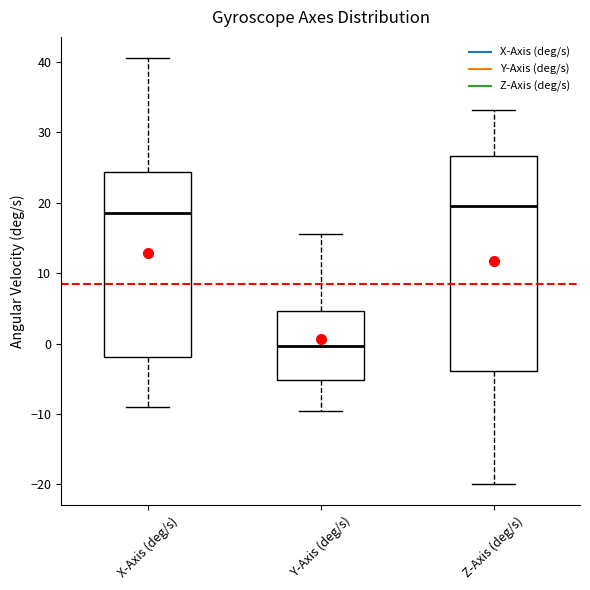

Reading left to right, read every box against the y-axis: the position of its median line, the range the box covers, and the ends of its whiskers. The values are not printed on the chart, so give them approximately, as read against the axis.

X-Axis (deg/s): median 19, box -2 to 24, whiskers -9 to 41
Y-Axis (deg/s): median 0, box -5 to 5, whiskers -10 to 16
Z-Axis (deg/s): median 20, box -4 to 27, whiskers -20 to 33